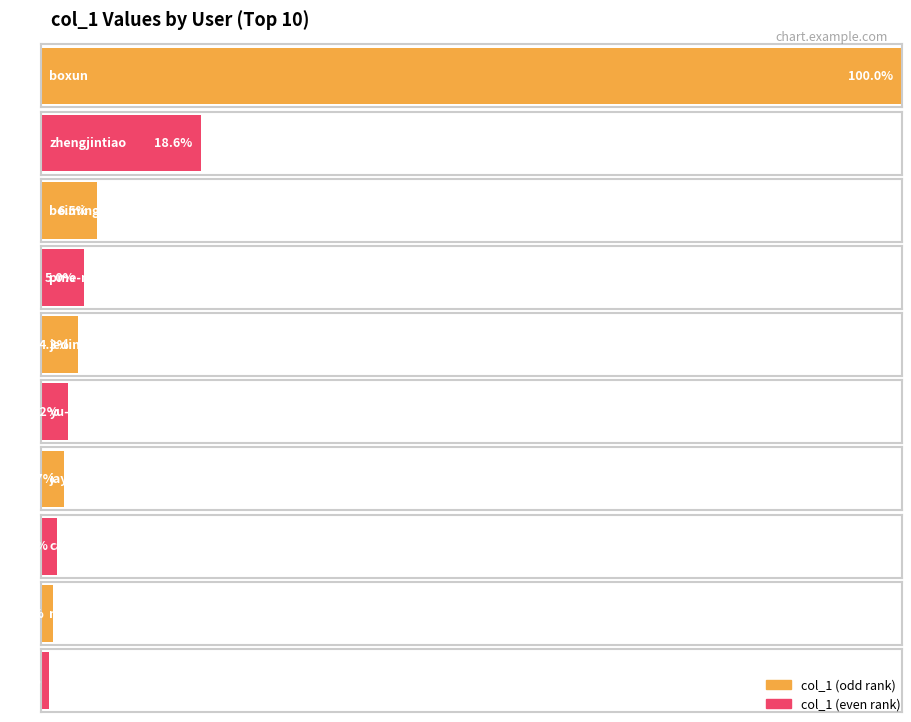

What is the difference between the maximum and minimum values?

381139